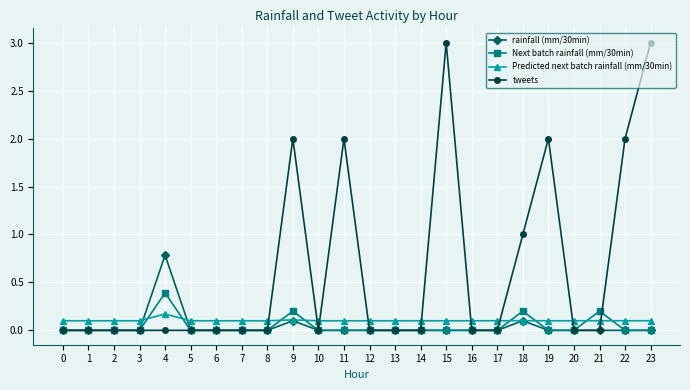

Reading left to right, list all the values displayed in this chart.

rainfall (mm/30min): 0.0	0.0	0.0	0.0	0.8	0.0	0.0	0.0	0.0	0.1	0.0	0.0	0.0	0.0	0.0	0.0	0.0	0.0	0.1	0.0	0.0	0.0	0.0	0.0
Next batch rainfall (mm/30min): 0.0	0.0	0.0	0.0	0.4	0.0	0.0	0.0	0.0	0.2	0.0	0.0	0.0	0.0	0.0	0.0	0.0	0.0	0.2	0.0	0.0	0.2	0.0	0.0
Predicted next batch rainfall (mm/30min): 0.1	0.1	0.1	0.1	0.2	0.1	0.1	0.1	0.1	0.1	0.1	0.1	0.1	0.1	0.1	0.1	0.1	0.1	0.1	0.1	0.1	0.1	0.1	0.1
tweets: 0.0	0.0	0.0	0.0	0.0	0.0	0.0	0.0	0.0	2.0	0.0	2.0	0.0	0.0	0.0	3.0	0.0	0.0	1.0	2.0	0.0	0.0	2.0	3.0